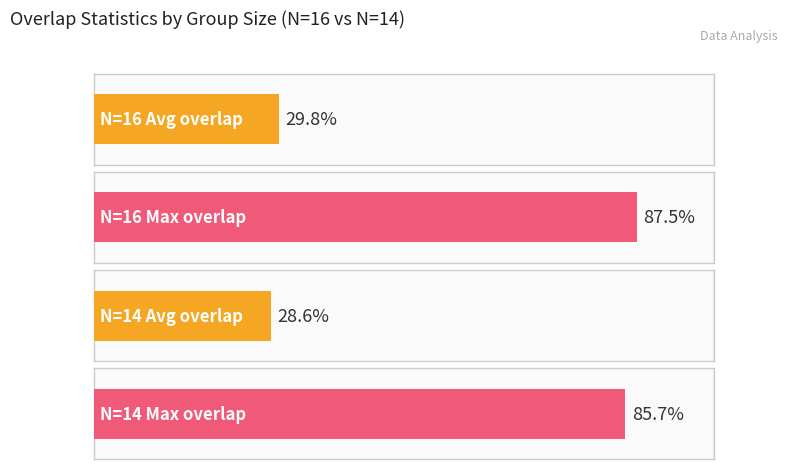

How many distinct data groups are displayed?

2